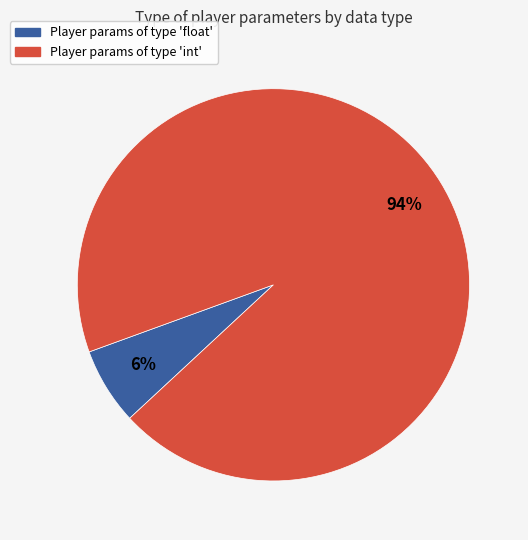

Is there any slice that represents more than half of the pie?

Yes